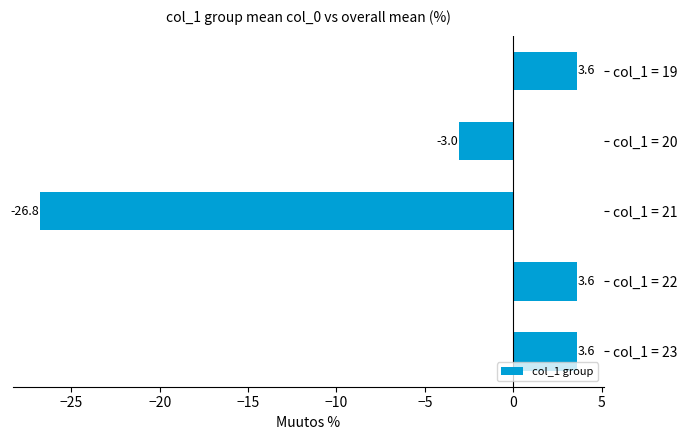

Reading bottom to top, list all the values displayed in this chart.

3.6	3.6	-26.8	-3.0	3.6